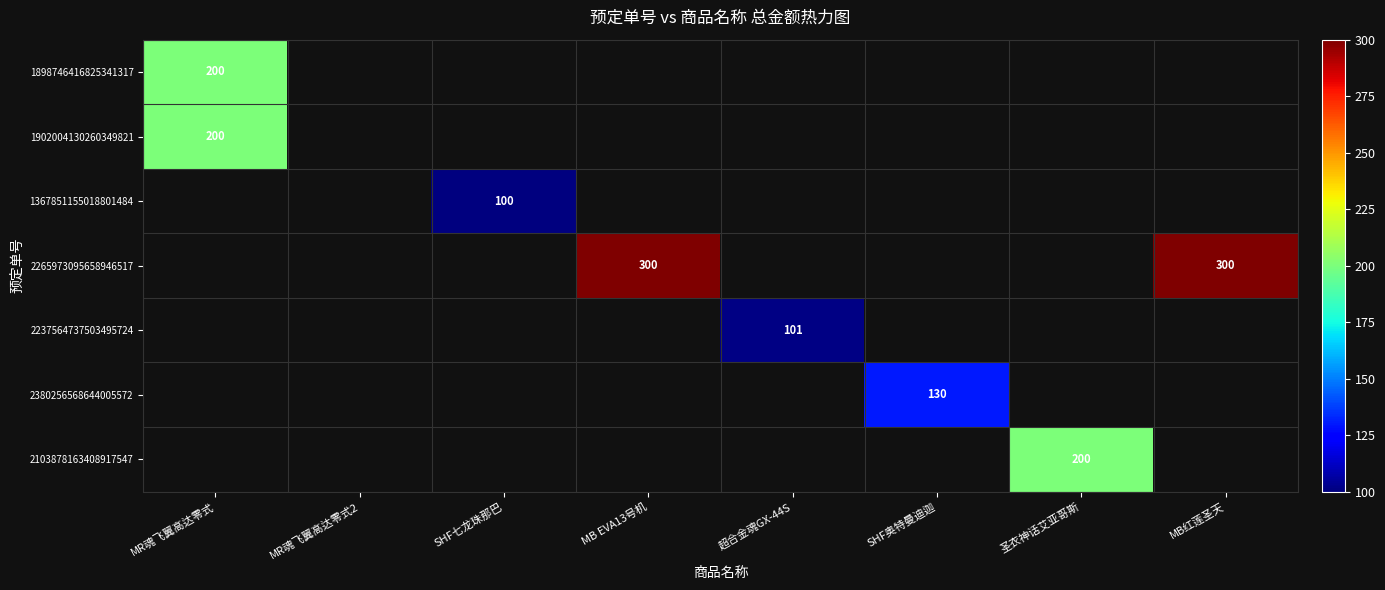

What is the sum of the 2265973095658946517 values at MB红莲圣天 and MB EVA13号机?

600